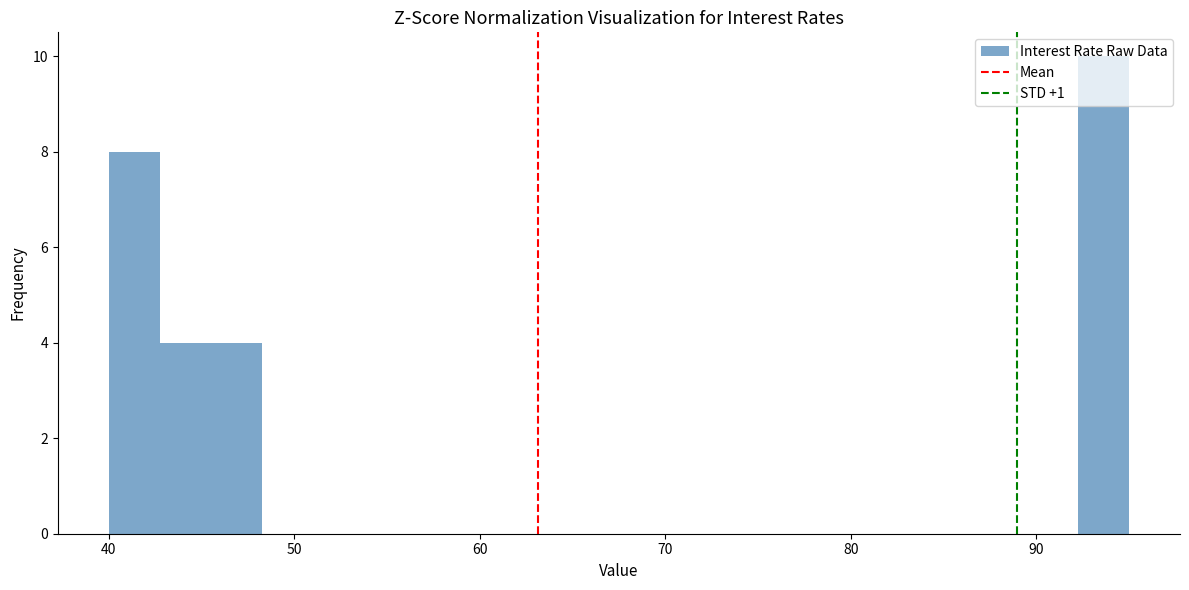

Around what value on the x-axis is the tallest bar? Give the approximate position of its centre, as read against the axis.

94